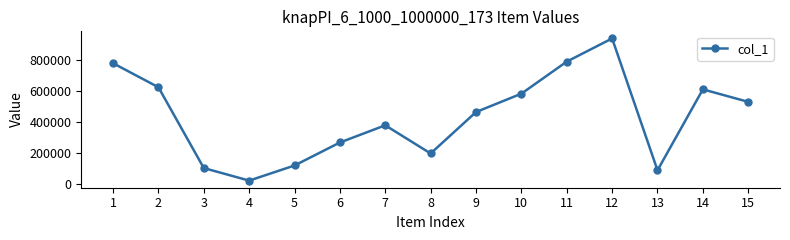

Reading left to right, transcribe all the data shown in this chart.

1=781789	2=626097	3=101421	4=19865	5=118020	6=267303	7=378914	8=196030	9=465008	10=584238	11=792334	12=942774	13=86861	14=612267	15=531120